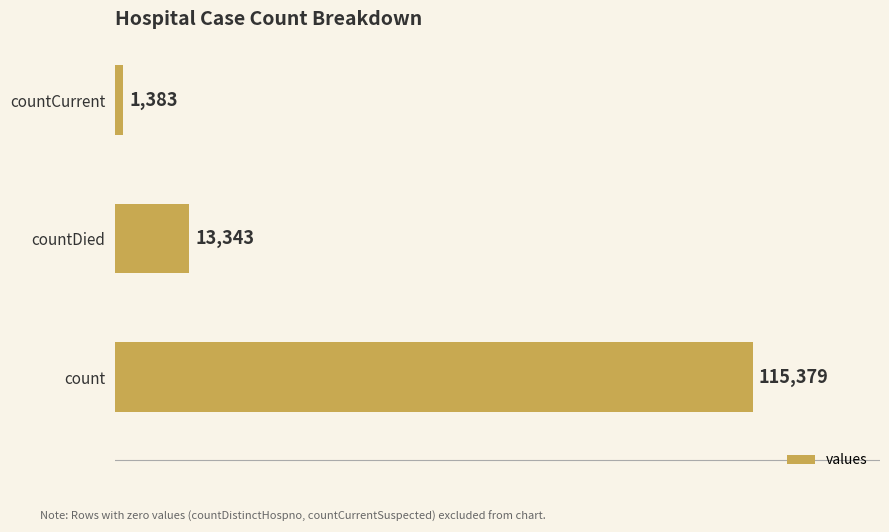

List the labels in order of value, largest first.

count, countDied, countCurrent